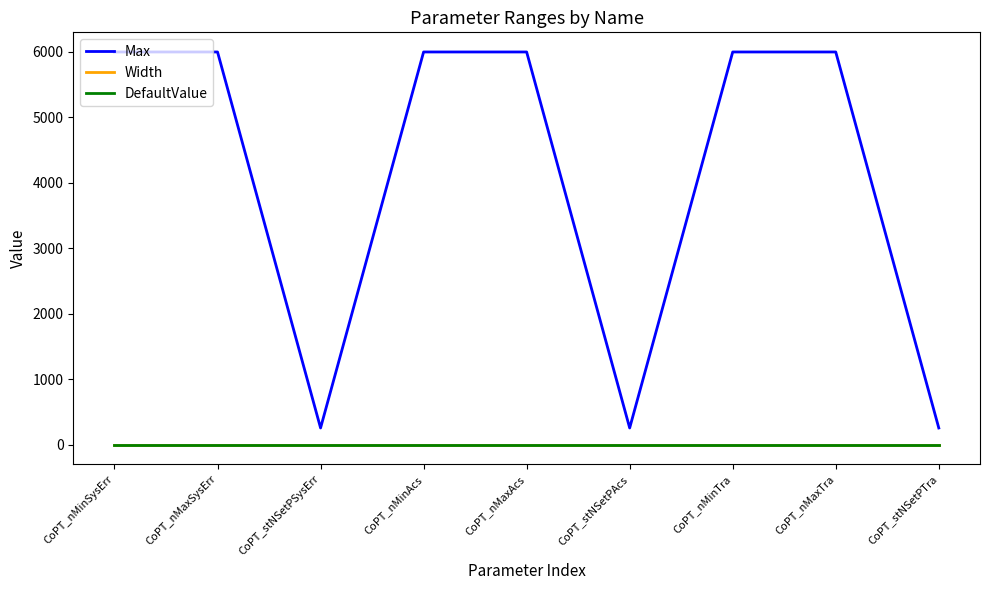

What is the difference between the highest and lowest values at CoPT_nMaxSysErr?

6001